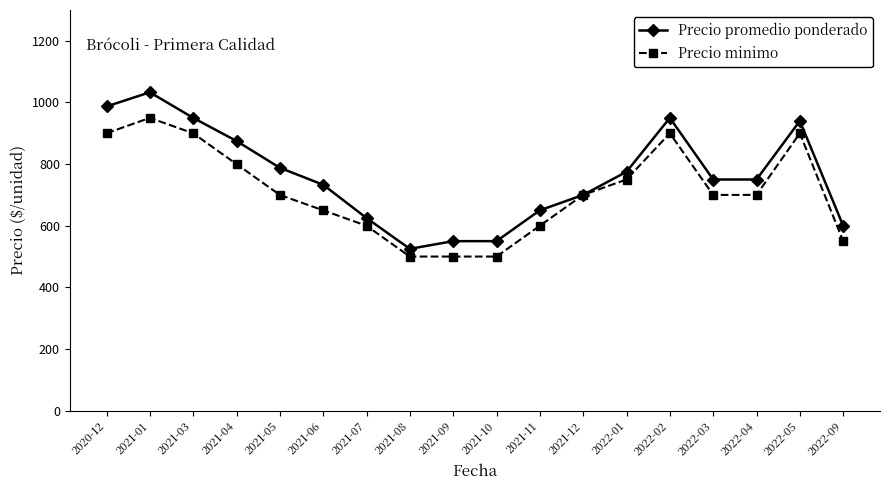

How many Precio minimo values are between 600 and 900?

13